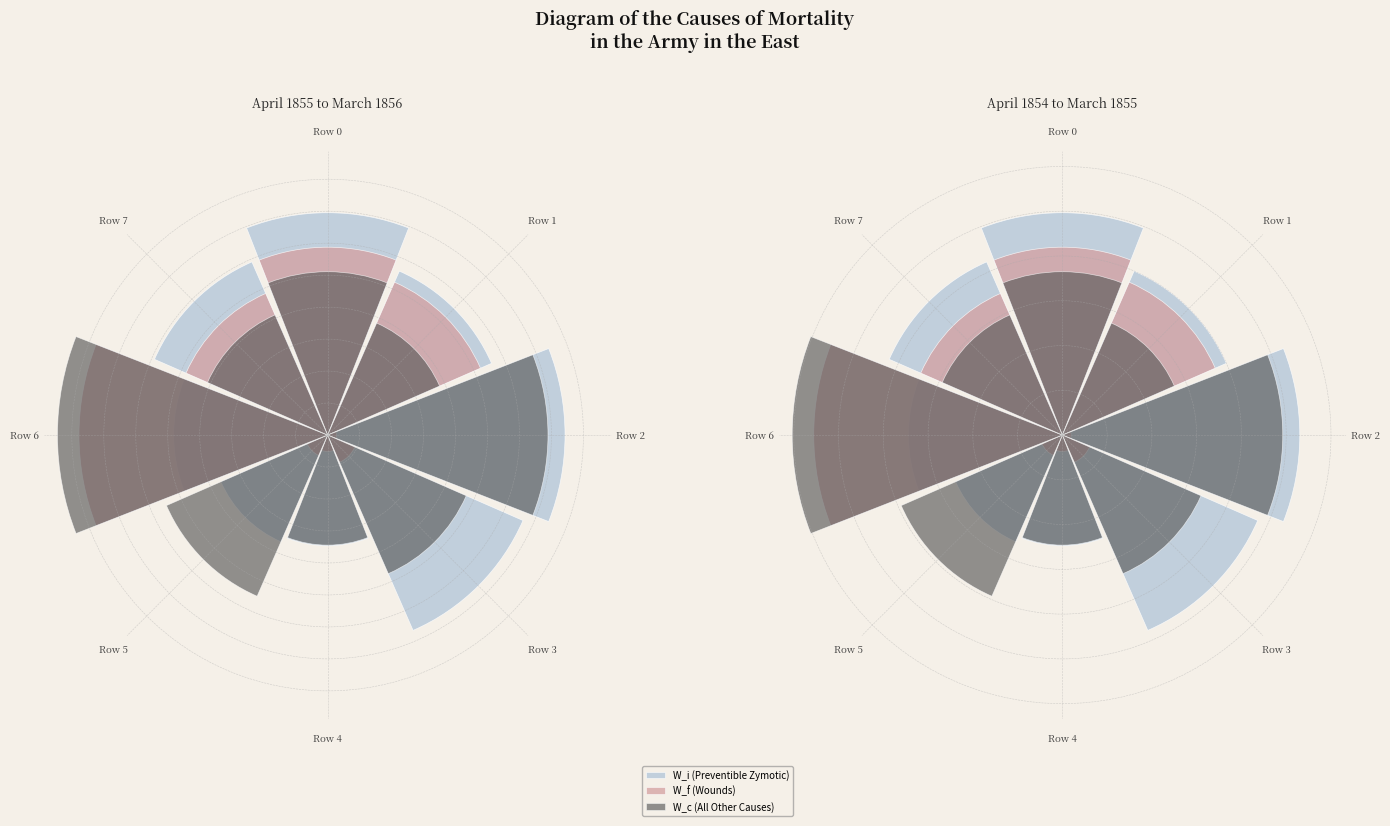

The Row 1 slice represents 18% of the pie. True or false?

False